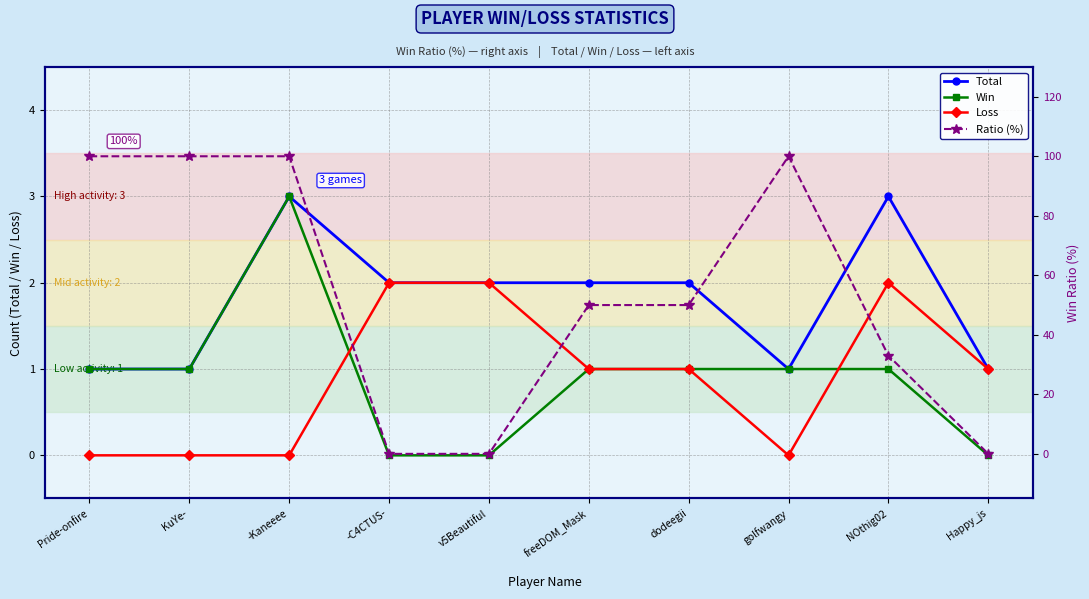

How many Total values are between 1 and 2?

8